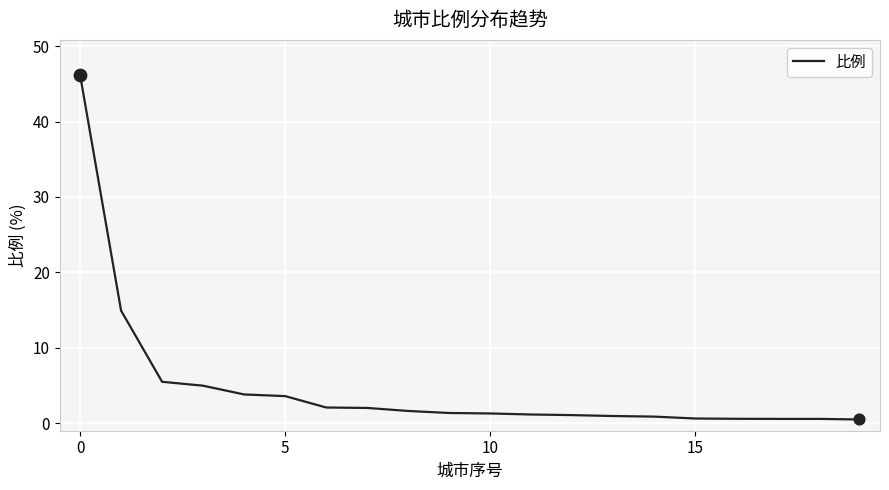

What is the greatest value displayed?

46.2